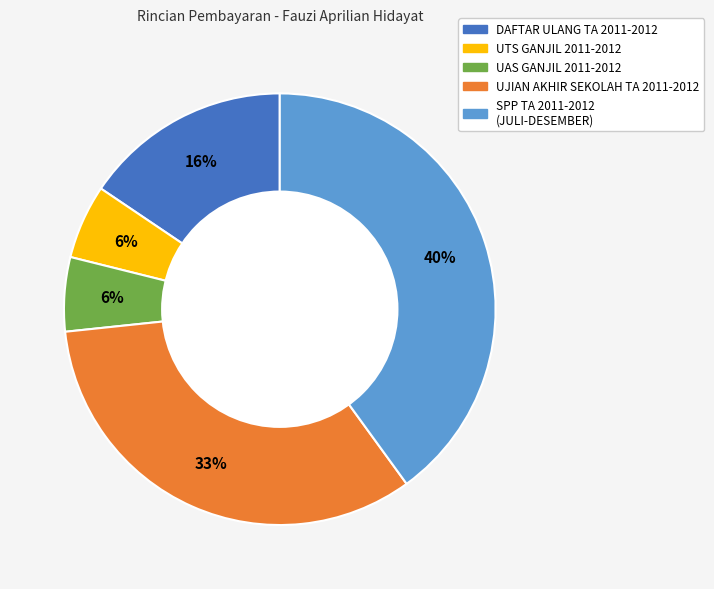

To the nearest percent, what is the difference between the largest and smallest slice percentages?

34%